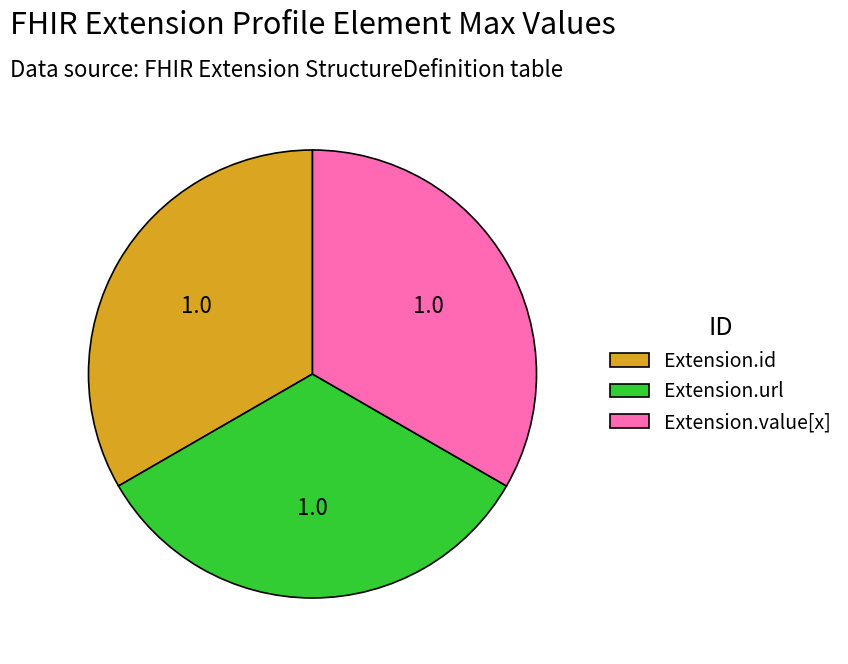

Is it true that Extension.url is 26% of the pie?

False